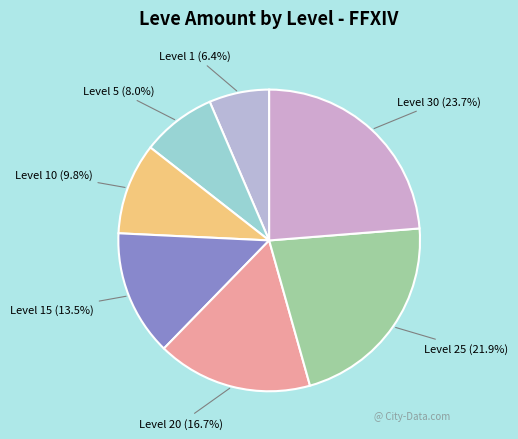

To the nearest percent, what is the difference between the largest and smallest slice percentages?

17%